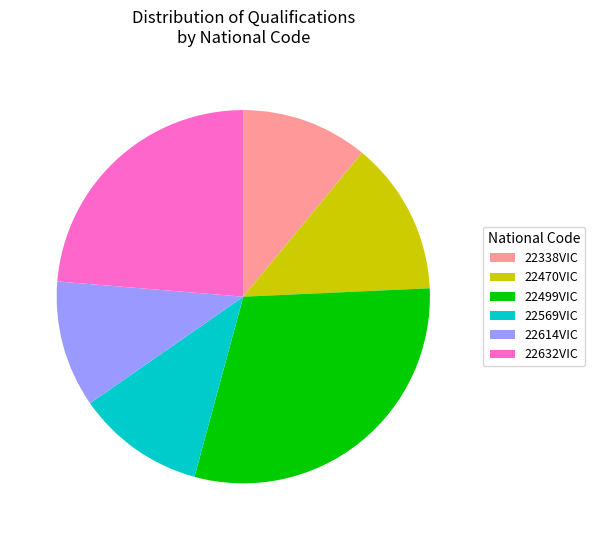

Approximately how many times larger is the value at 22338VIC compared to 22499VIC?

0.4